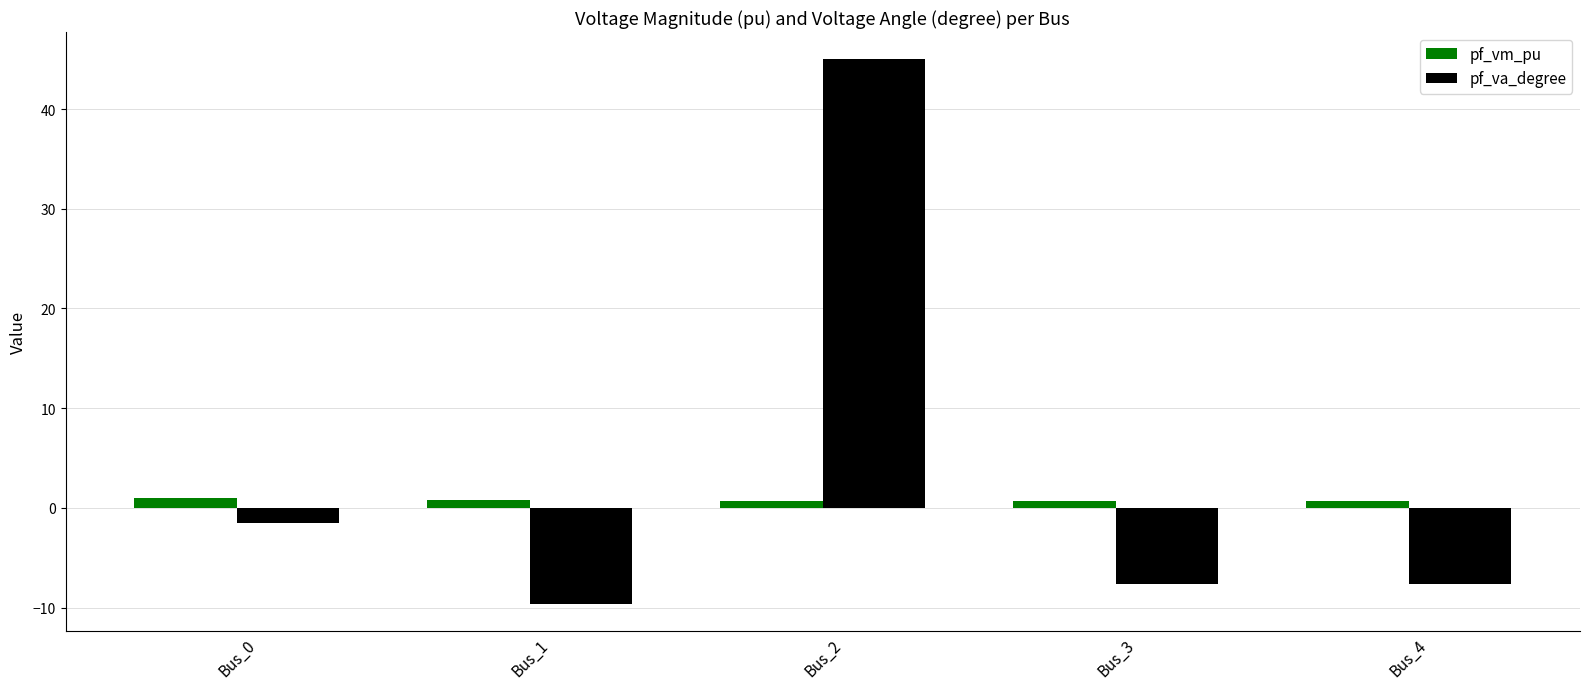

Which series has the largest range (max minus min)?

pf_va_degree